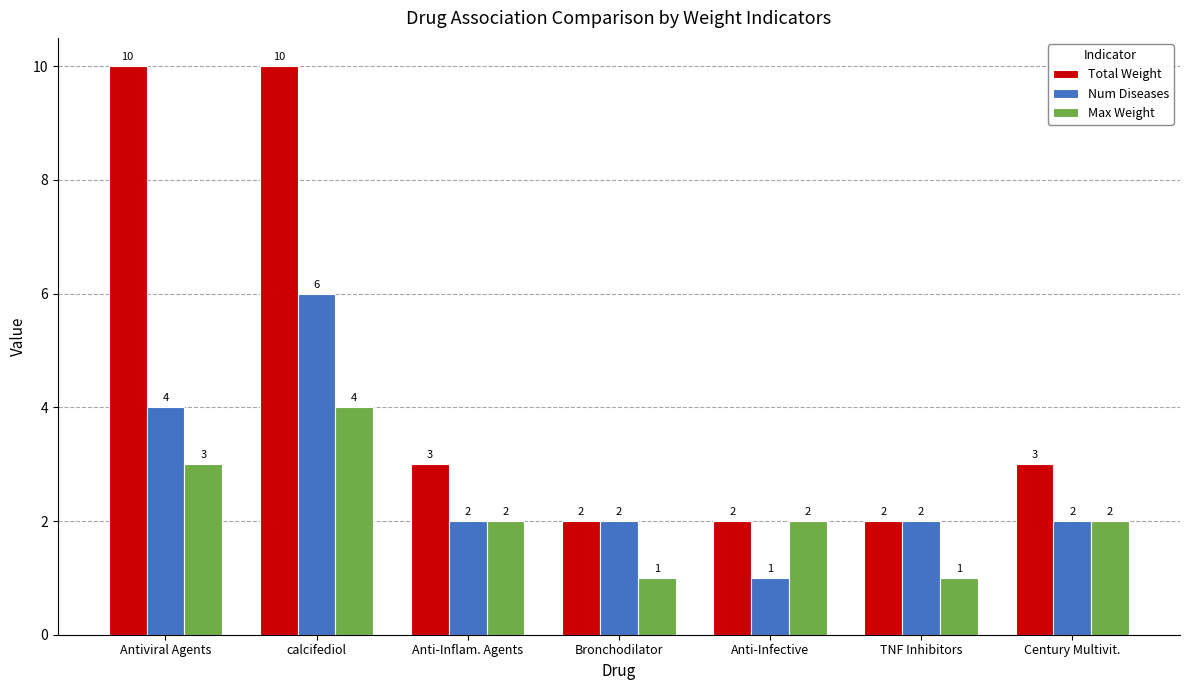

Which series has the largest total across all categories?

Total Weight